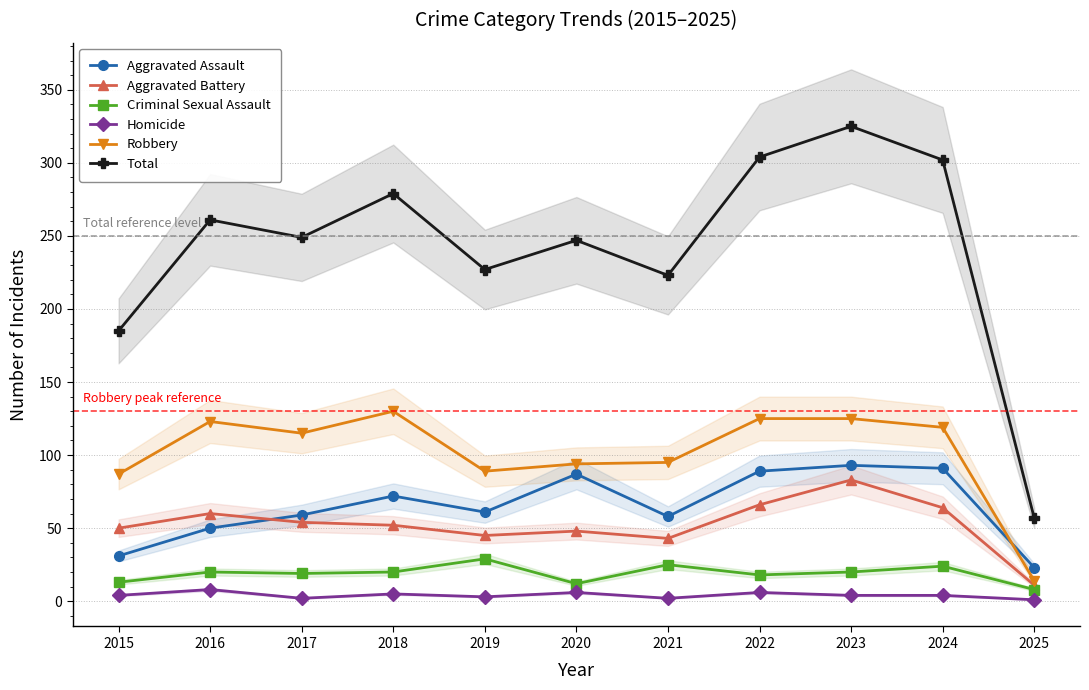

The value of Homicide at 2017 is 1. True or false?

False